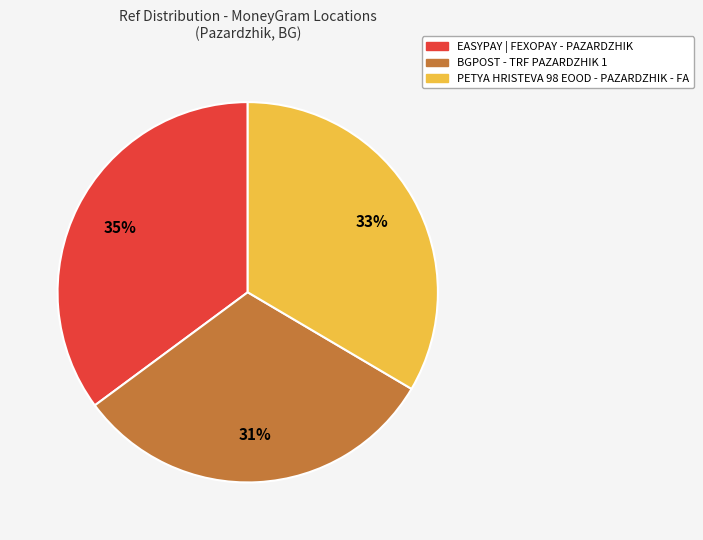

Is the sum of BGPOST - TRF PAZARDZHIK 1 and PETYA HRISTEVA 98 EOOD - PAZARDZHIK - FA greater than half?

Yes